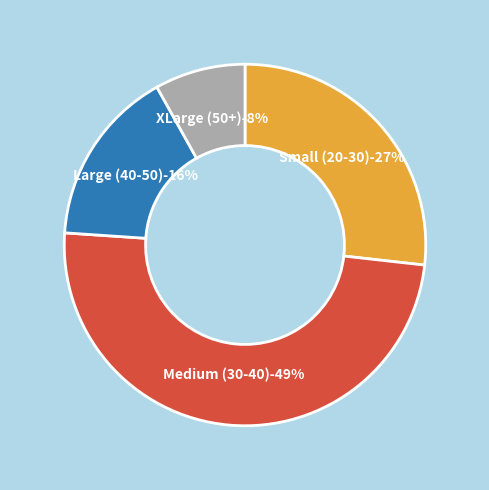

Is it true that 10 is 3% of the pie?

True